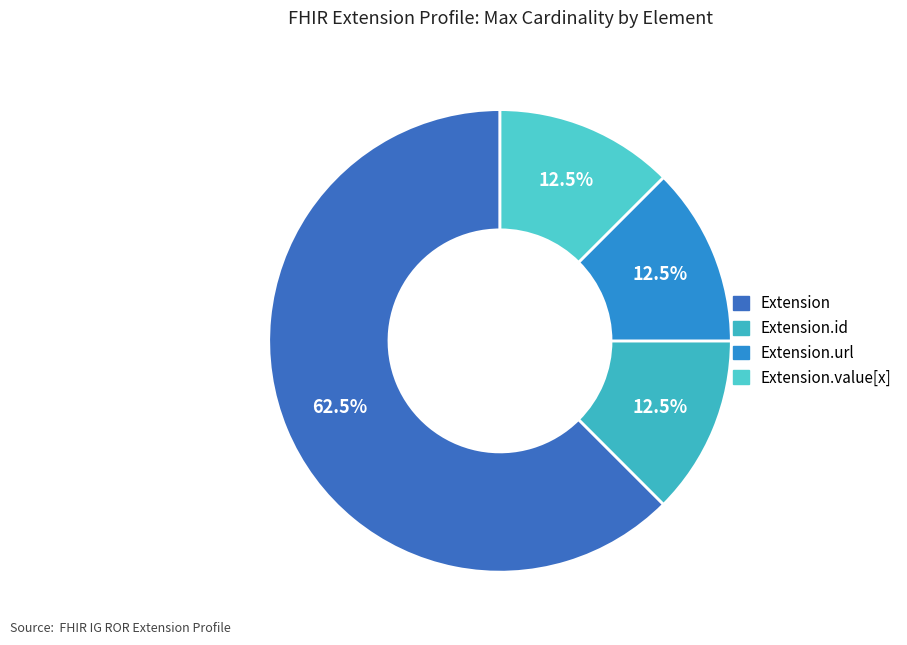

Do Extension and Extension.value[x] together represent more than half of the pie?

Yes